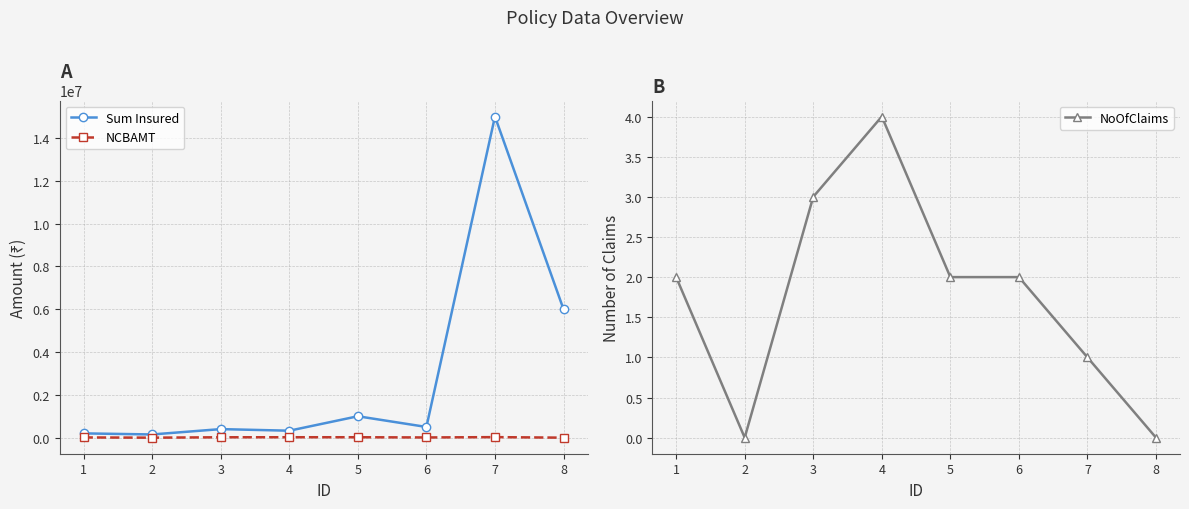

Is the value of NoOfClaims at 4 greater than the value of Sum Insured at 6?

No